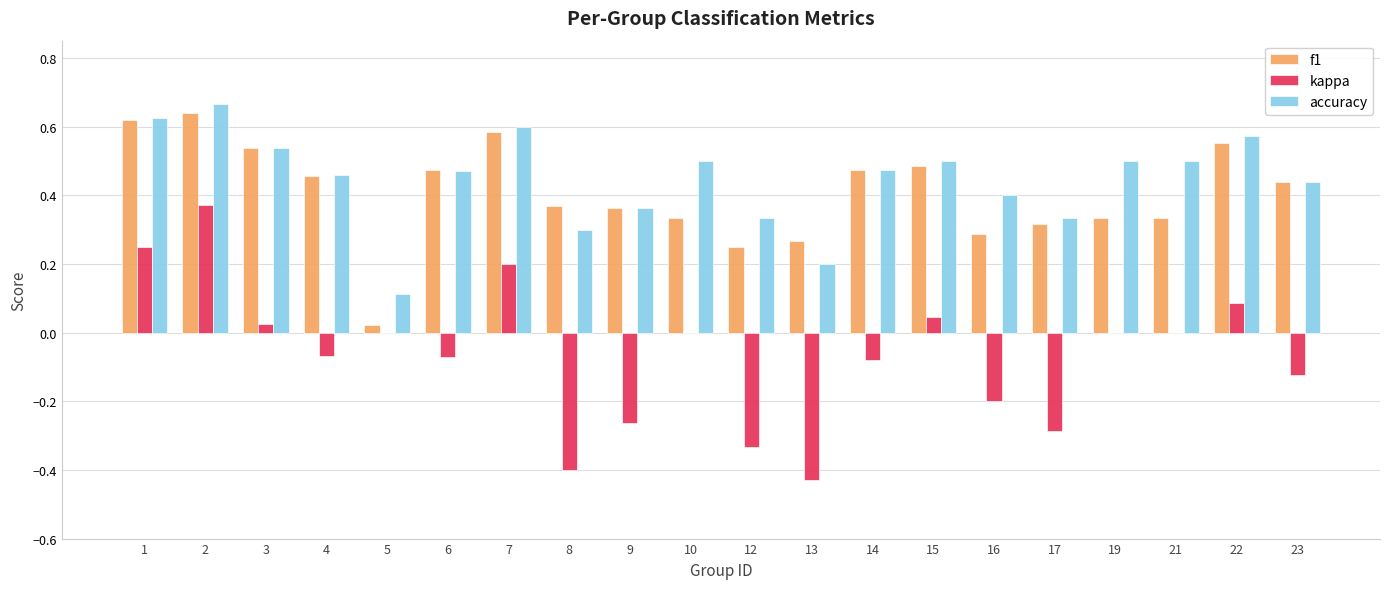

Is it true that f1 equals 0.2 at 12?

True